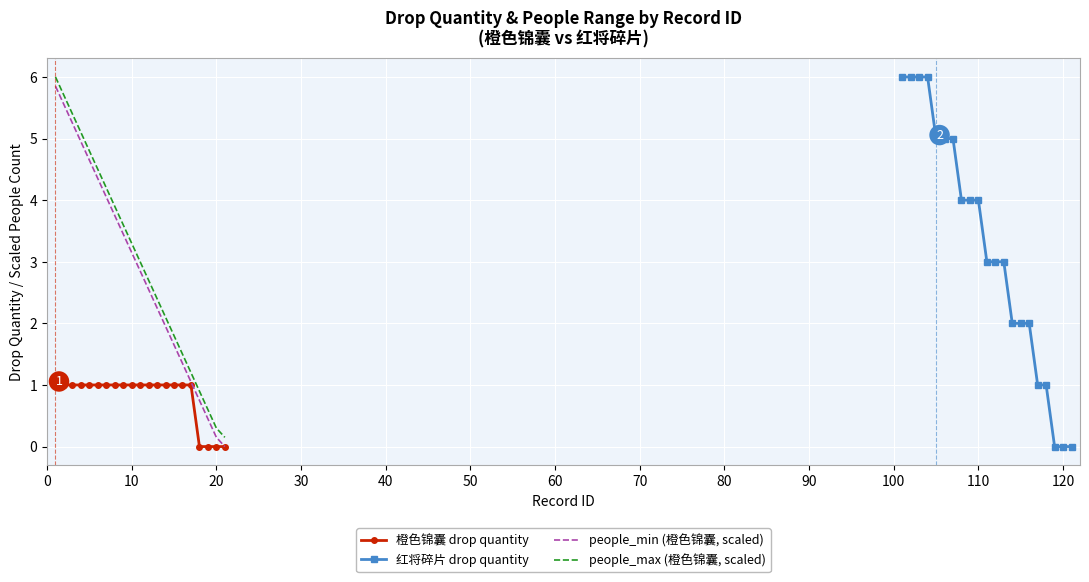

True or false: people_min (橙色锦囊, scaled) and people_max (橙色锦囊, scaled) intersect in this chart.

False